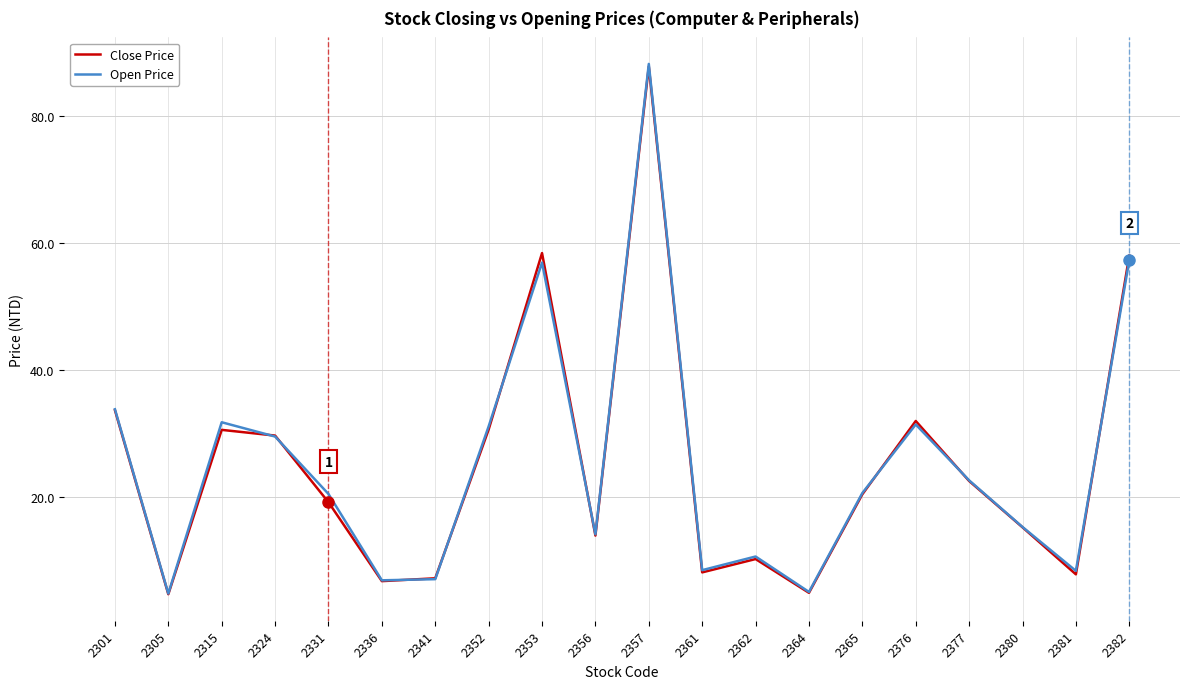

True or false: Open Price and Close Price intersect in this chart.

True